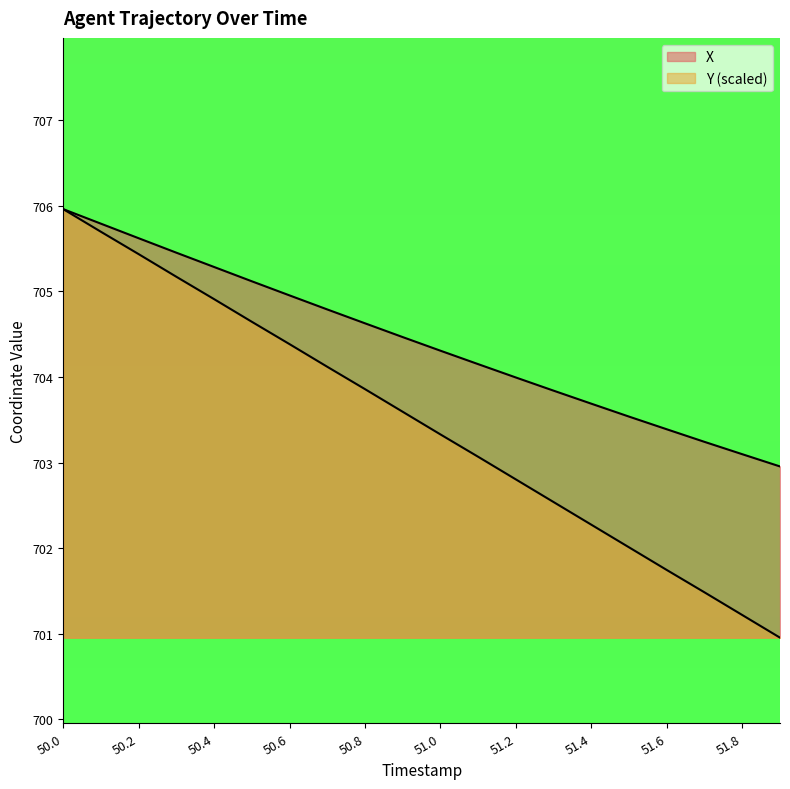

Reading left to right, what are all the values shown in this chart?

X: 706.0	705.8	705.6	705.5	705.3	705.1	705.0	704.8	704.6	704.5	704.3	704.1	704.0	703.8	703.7	703.5	703.4	703.2	703.1	703.0
Y: 706.0	705.7	705.4	705.2	704.9	704.6	704.4	704.1	703.9	703.6	703.3	703.1	702.8	702.5	702.3	702.0	701.7	701.5	701.2	701.0